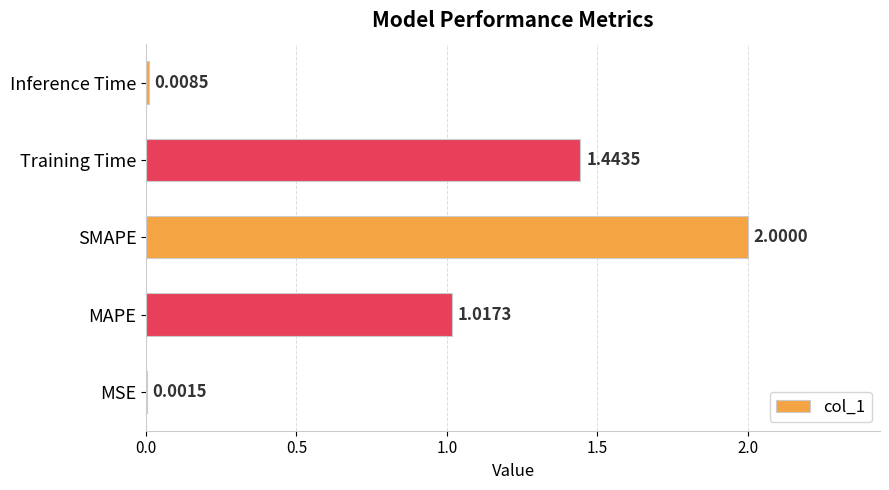

What is the sum of all values?

4.5